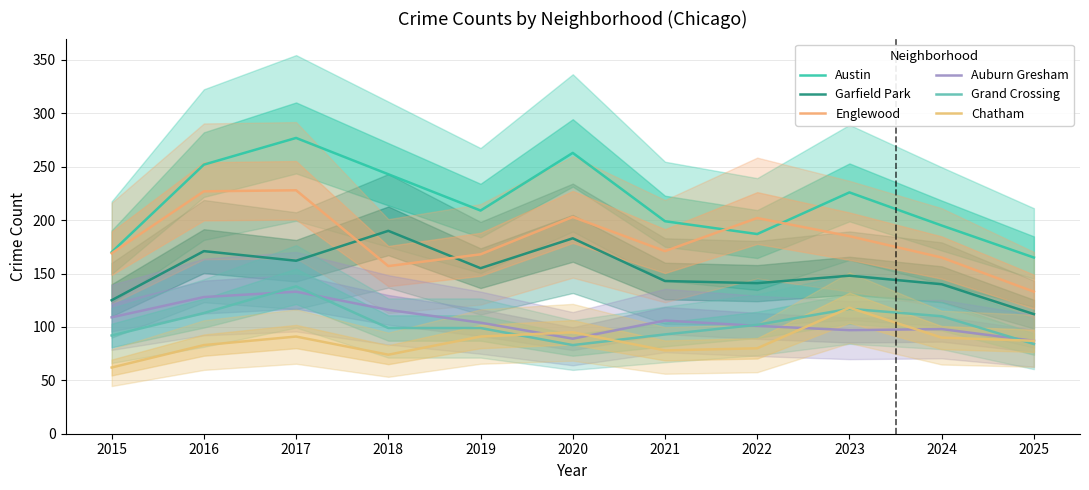

What is the minimum value shown in the chart?

62